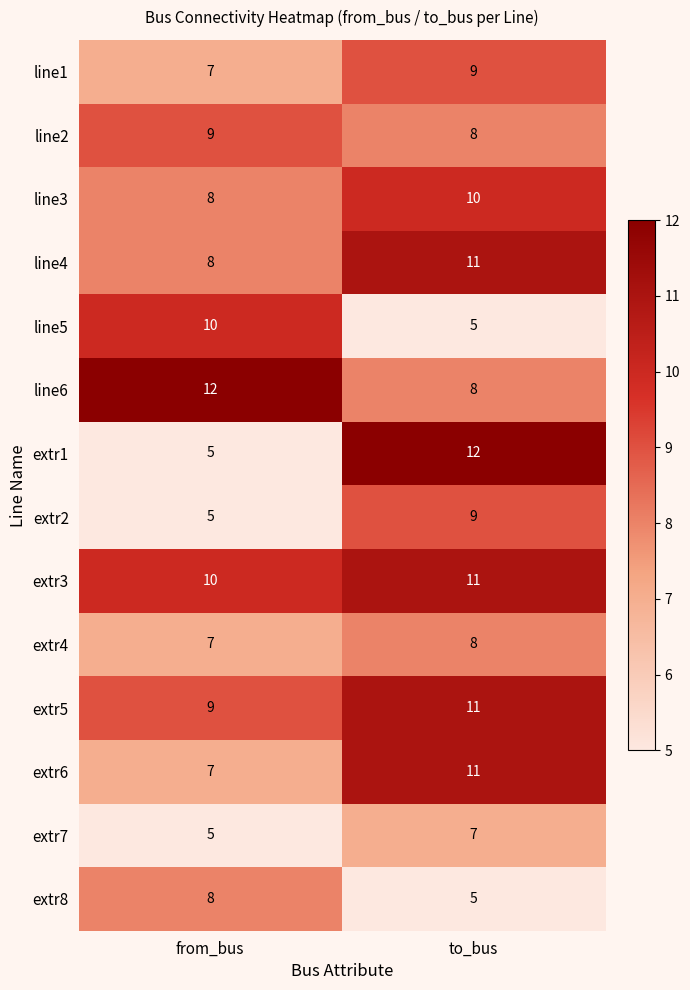

Which series has the largest total across all categories?

extr3